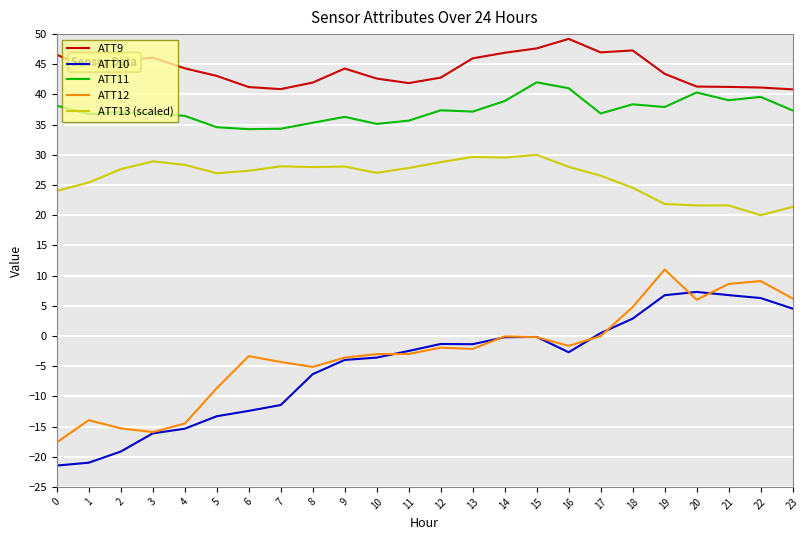

True or false: ATT13 (scaled) has a value of 34.1 at 19.

False